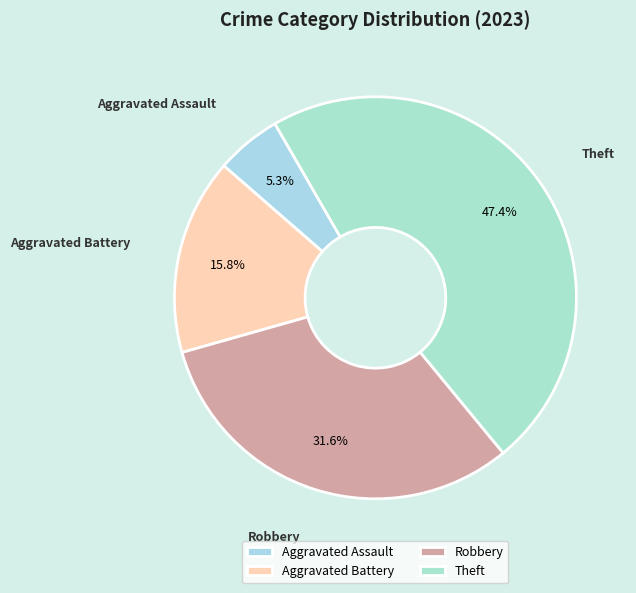

Does Robbery account for over 50% of the chart?

No